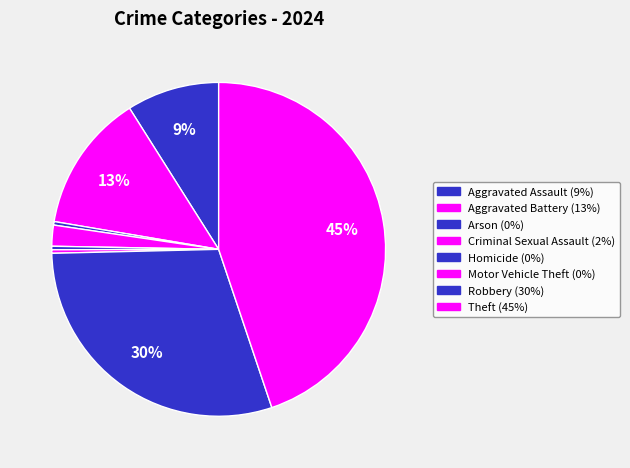

Count the number of slices in the pie.

8